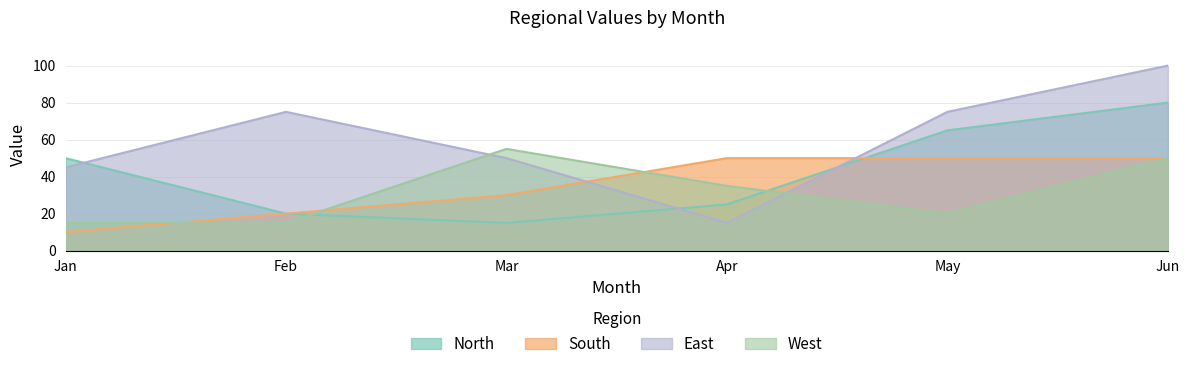

What are all the series names shown in the legend?

North, South, East, West